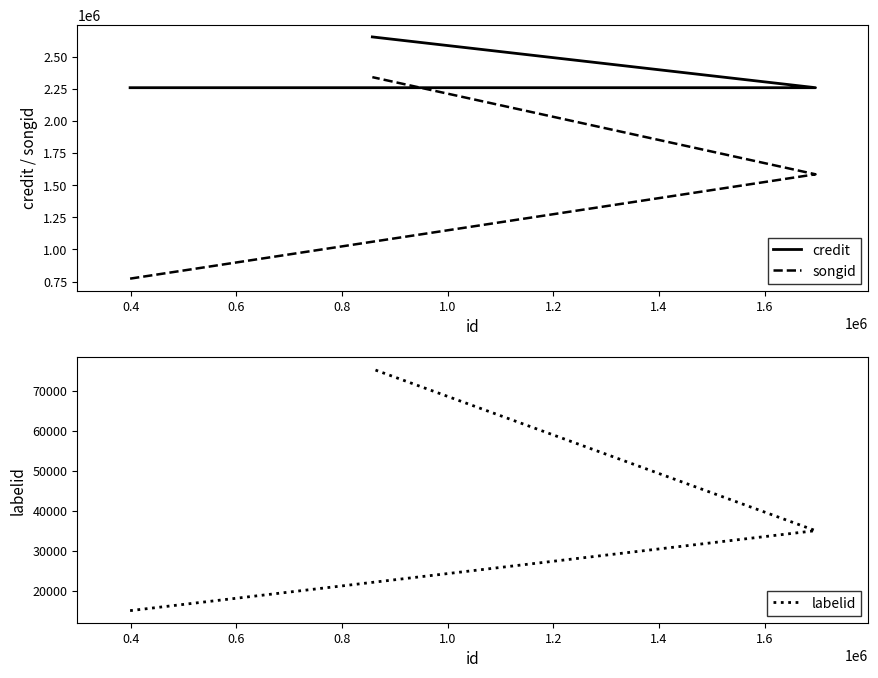

Is it true that songid equals 300507 at 0.2?

False